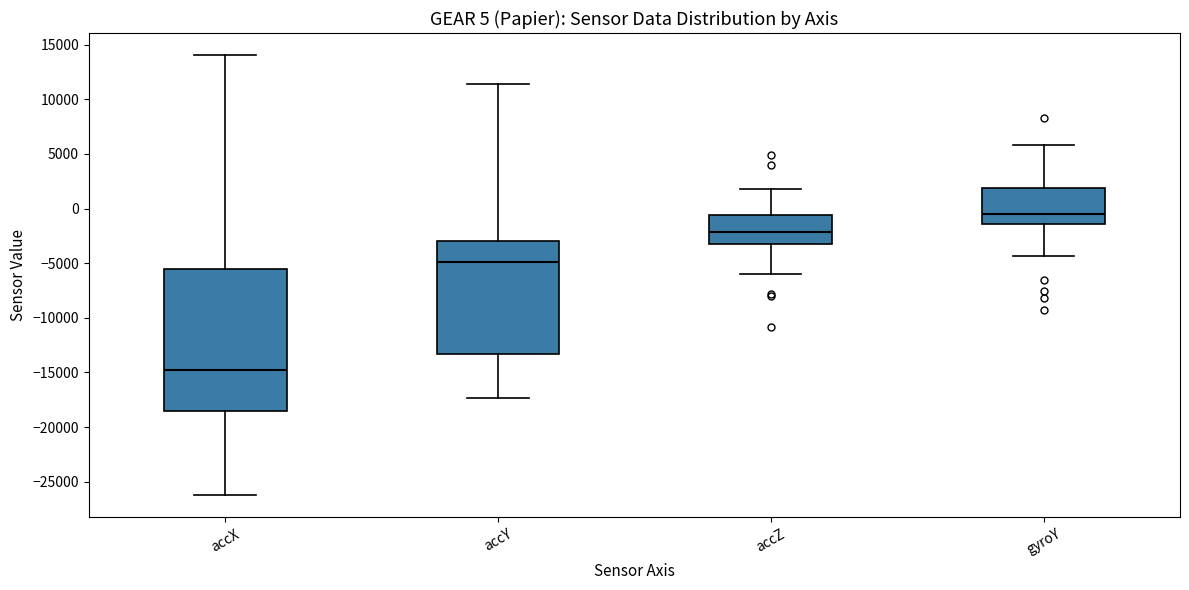

Which box's median line is the lowest?

accX